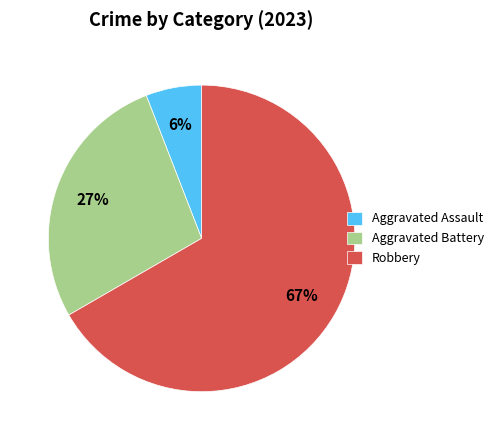

How many slices are in this pie chart?

3